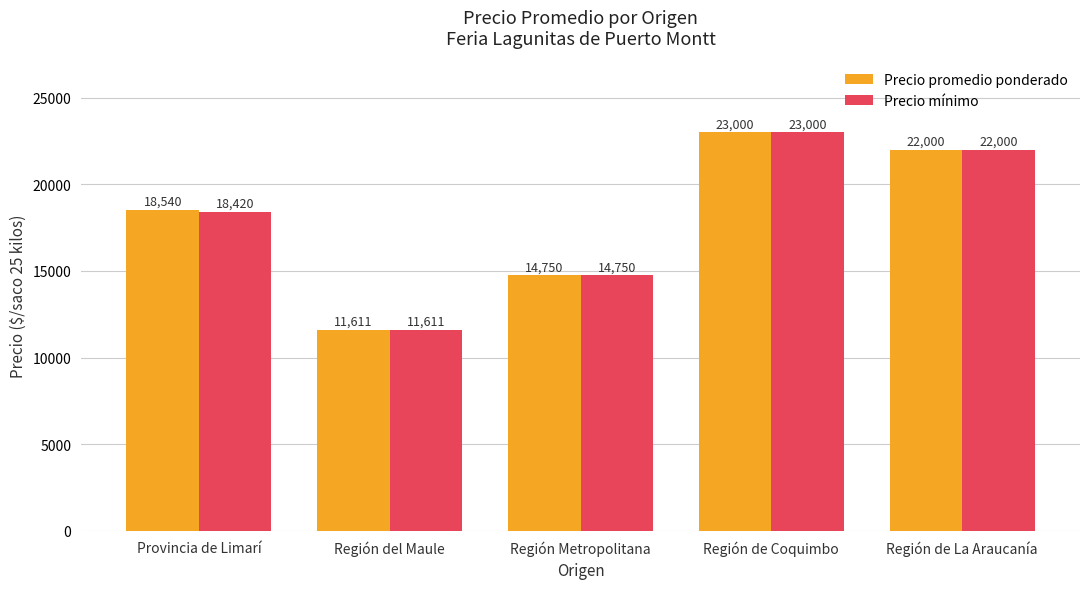

Reading left to right, what are all the values shown in this chart?

Precio promedio ponderado: 18540	11611	14750	23000	22000
Precio mínimo: 18420	11611	14750	23000	22000